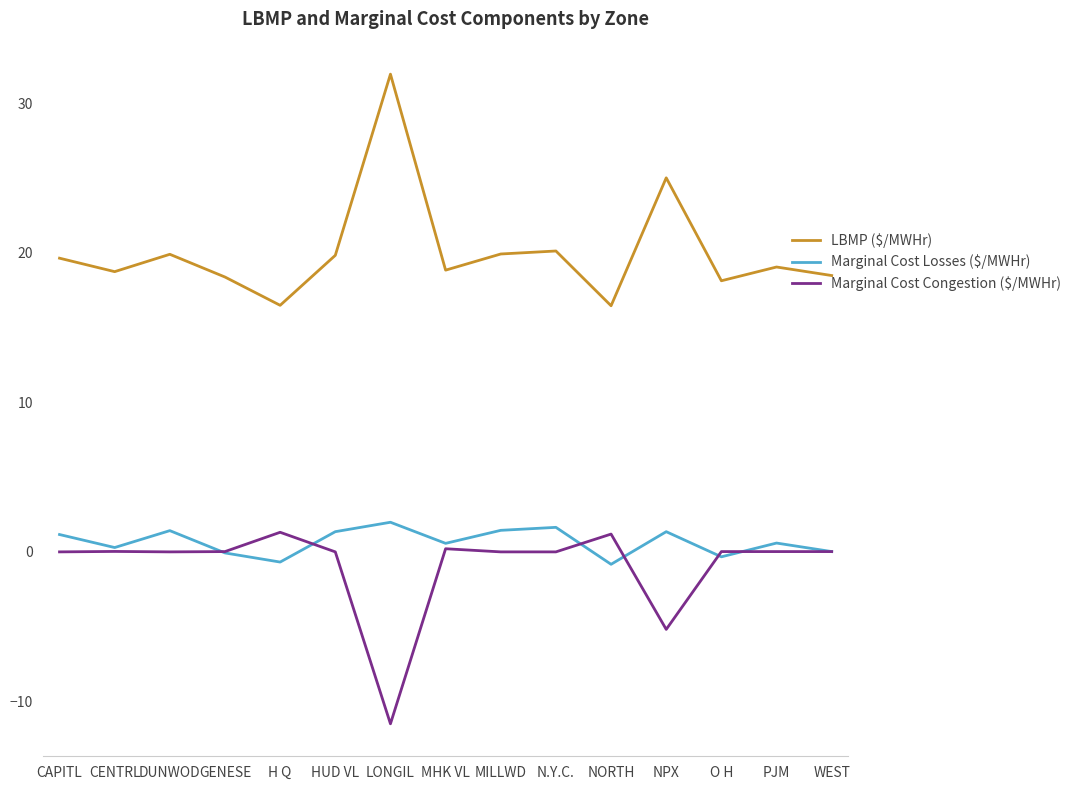

What is the average value of the LBMP ($/MWHr) series?

20.1